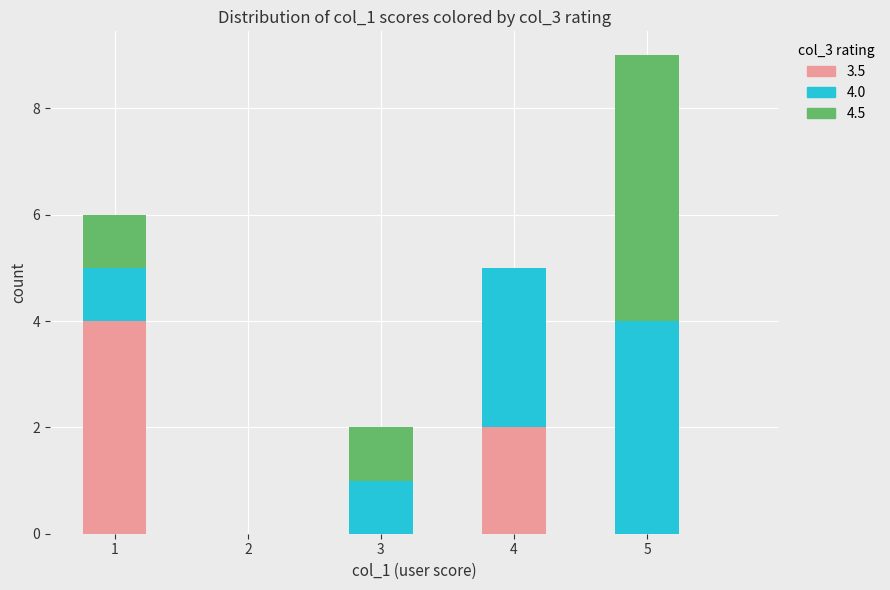

Which range on the x-axis has the tallest stacked bar (by total height)?

4.75 to 5.25